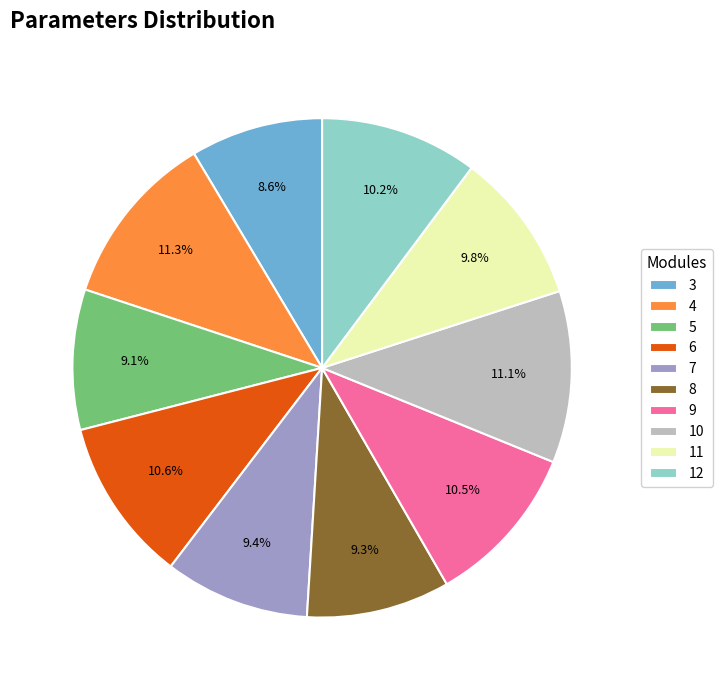

Does 9 represent more than half of the total?

No